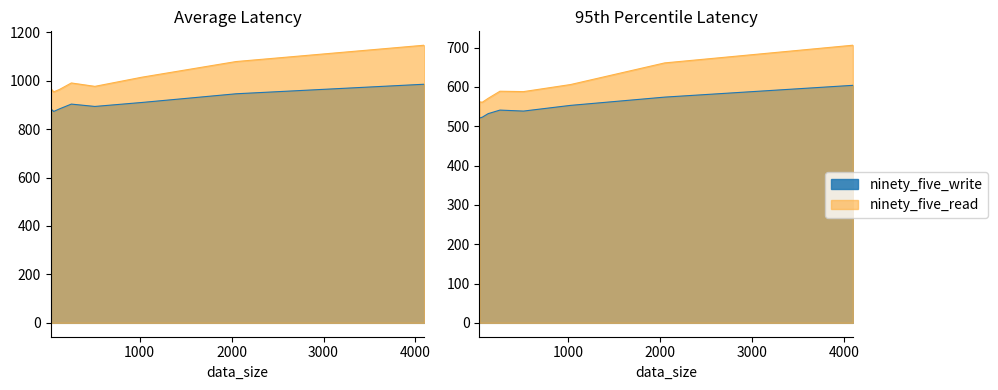

True or false: ninety_five_write and ninety_five_read cross at least once.

False